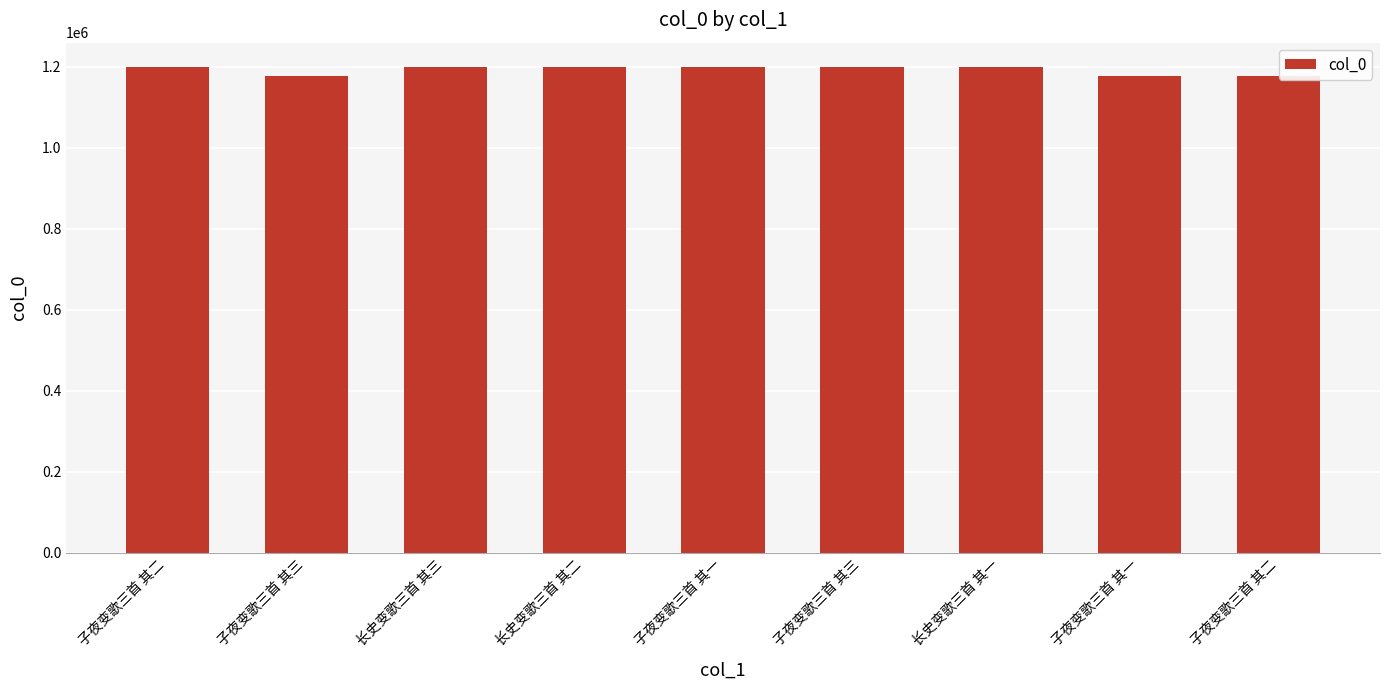

What is the minimum value shown in the chart?

1176506